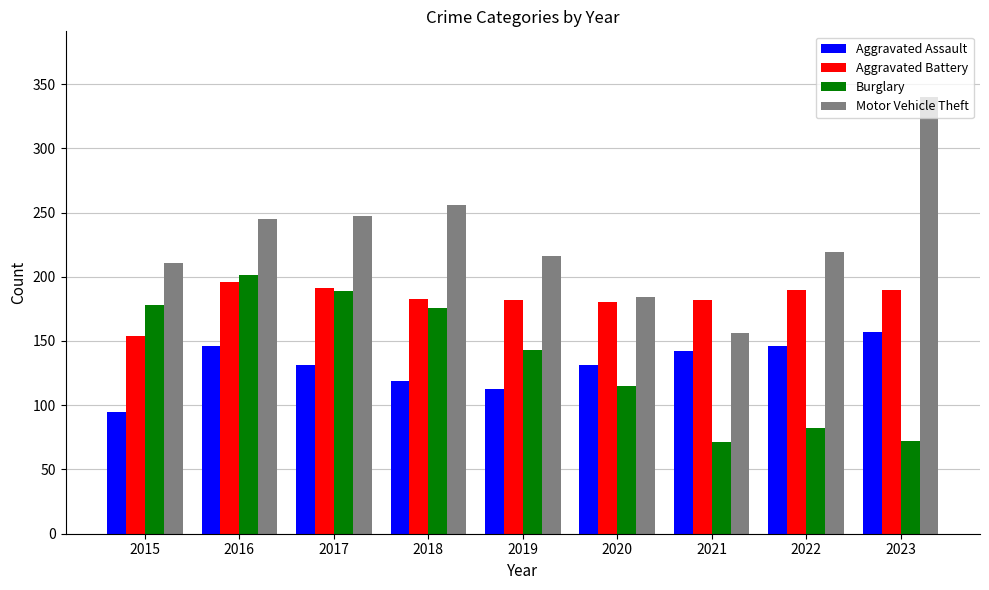

What is the approximate value of Burglary at 2021, to the nearest 5?

70